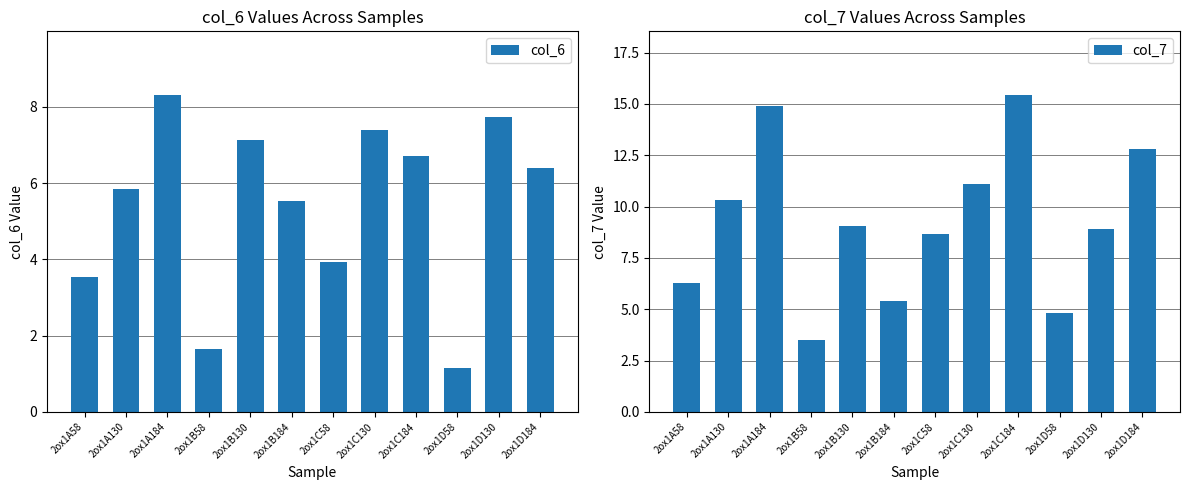

How many bars are there in each group?

2